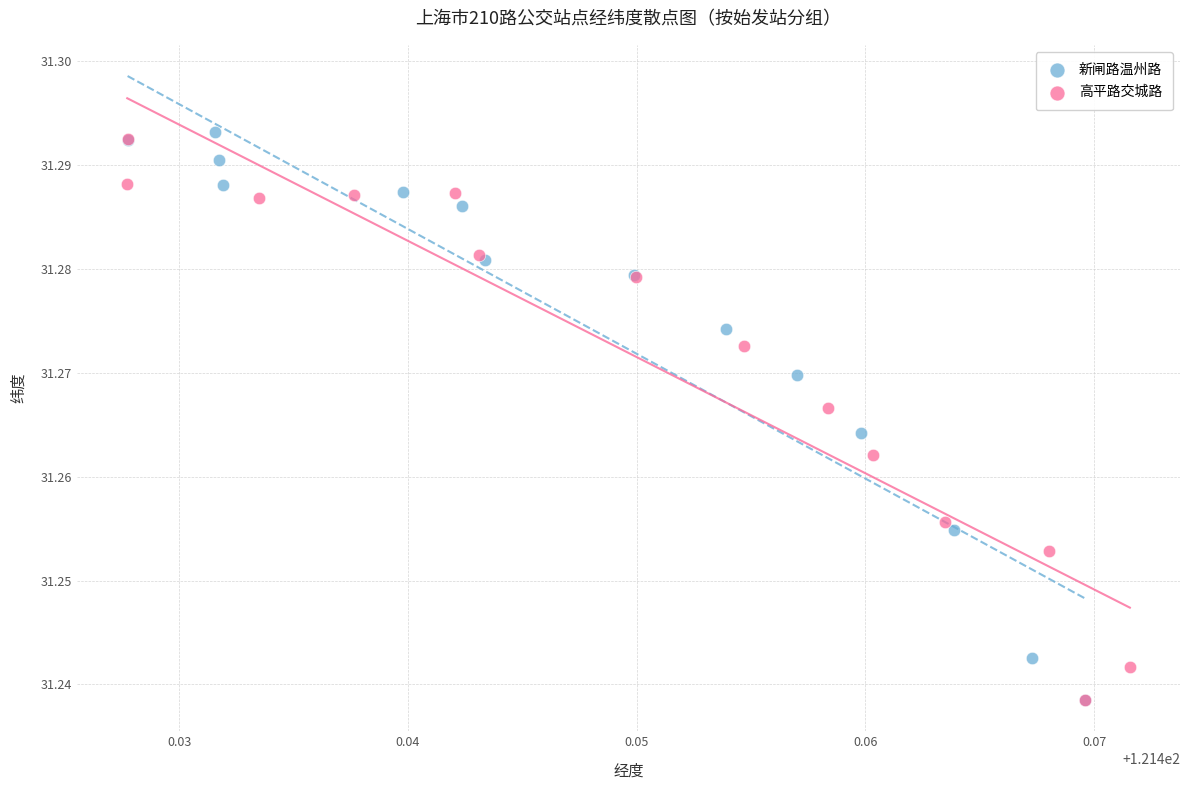

Which series contains the highest Y value?

新闸路温州路